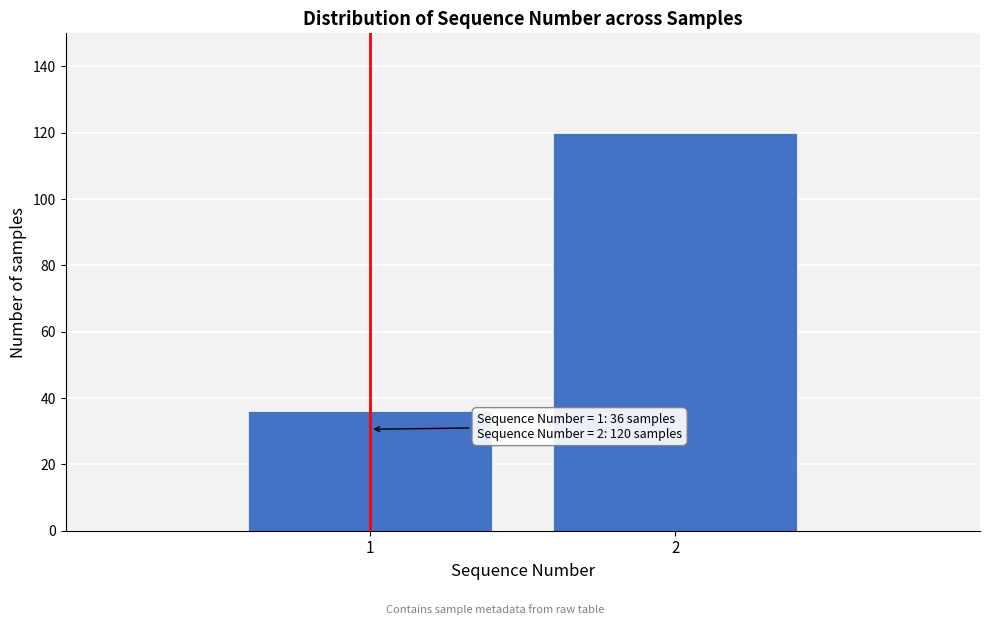

Reading left to right, what are all the values shown in this chart?

36	120